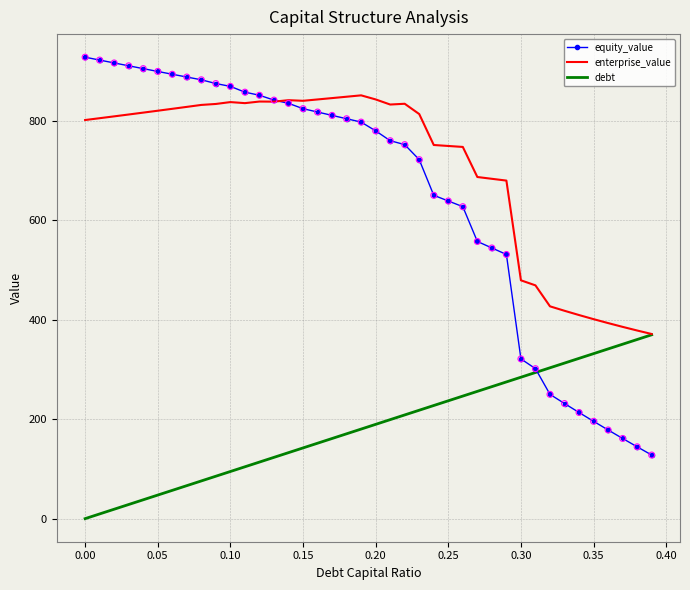

Which series has the largest total across all categories?

enterprise_value